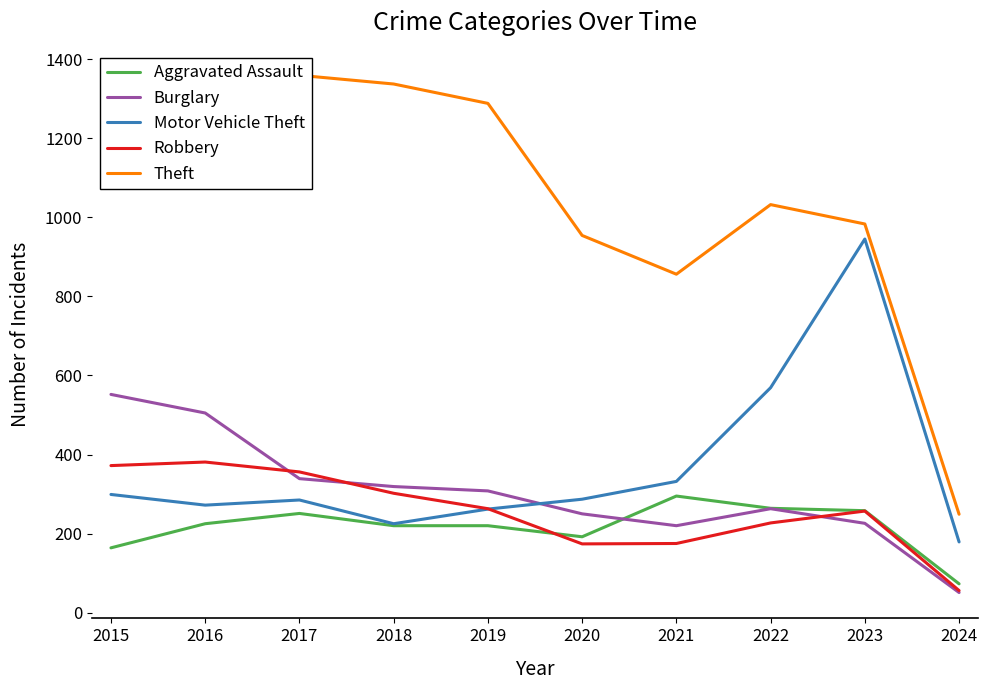

How many values in the Aggravated Assault series exceed 225?

4